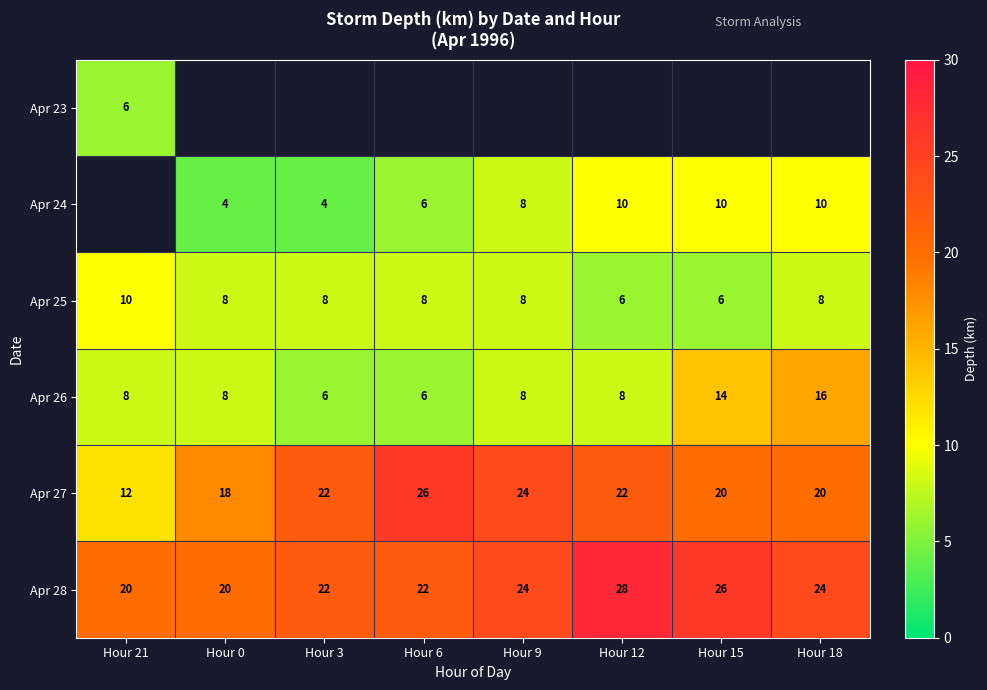

The Apr 27 series shows 3.5 at Hour 21. True or false?

False